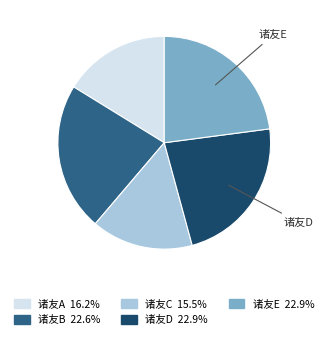

Is there a majority slice in this chart?

No